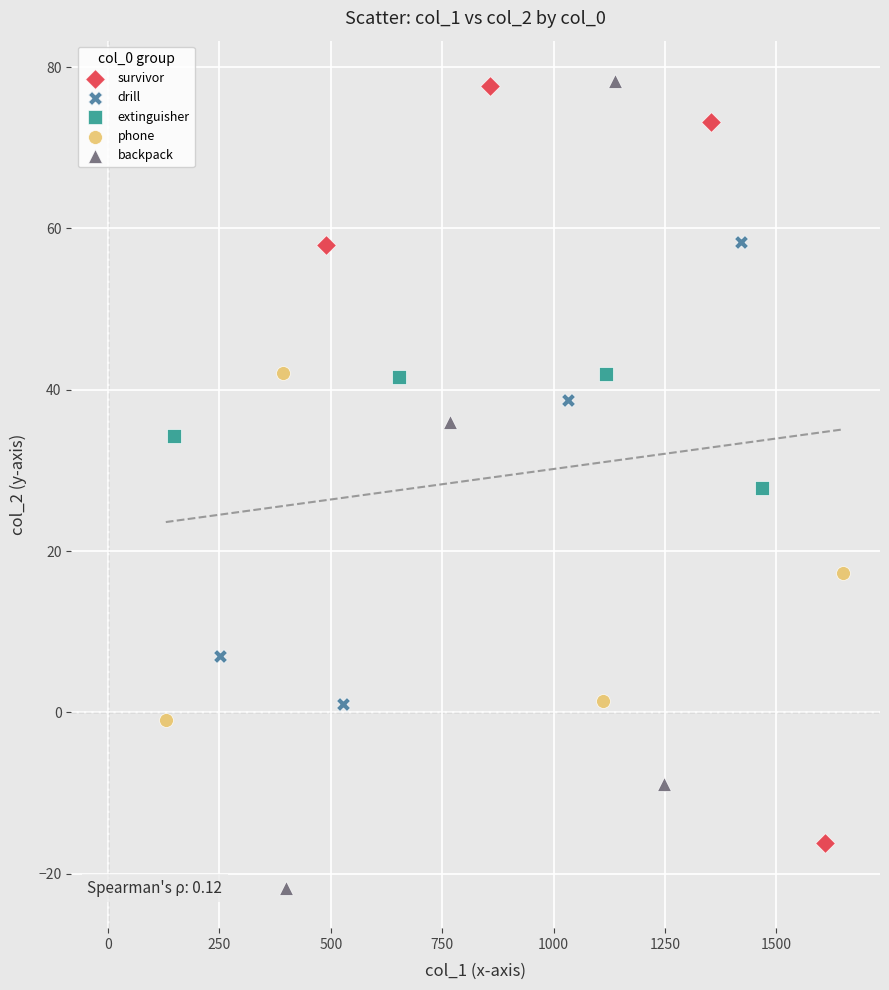

Which series contains the lowest Y value?

backpack